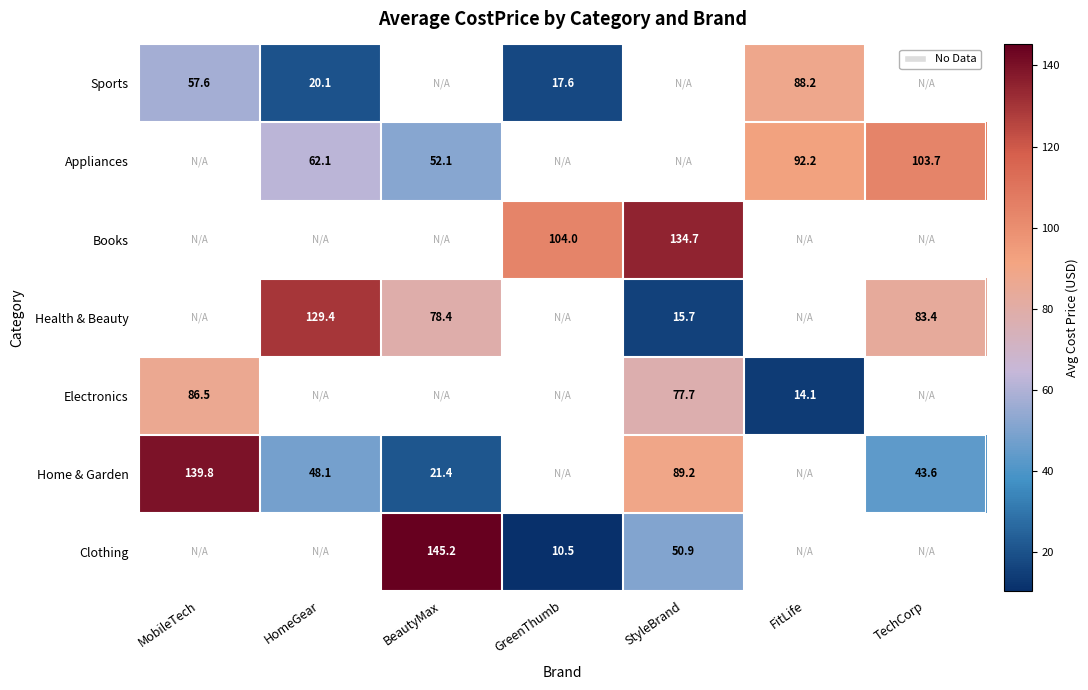

What is the maximum value shown in the chart?

145.2